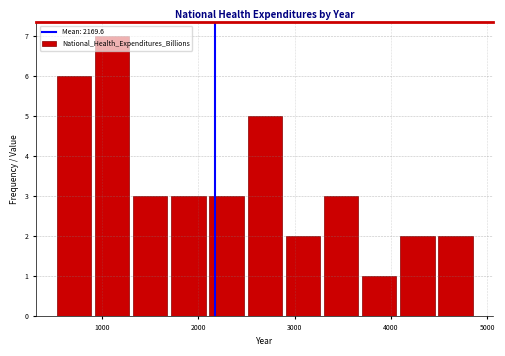

Around what value on the x-axis is the tallest bar? Give the approximate position of its centre, as read against the axis.

1100